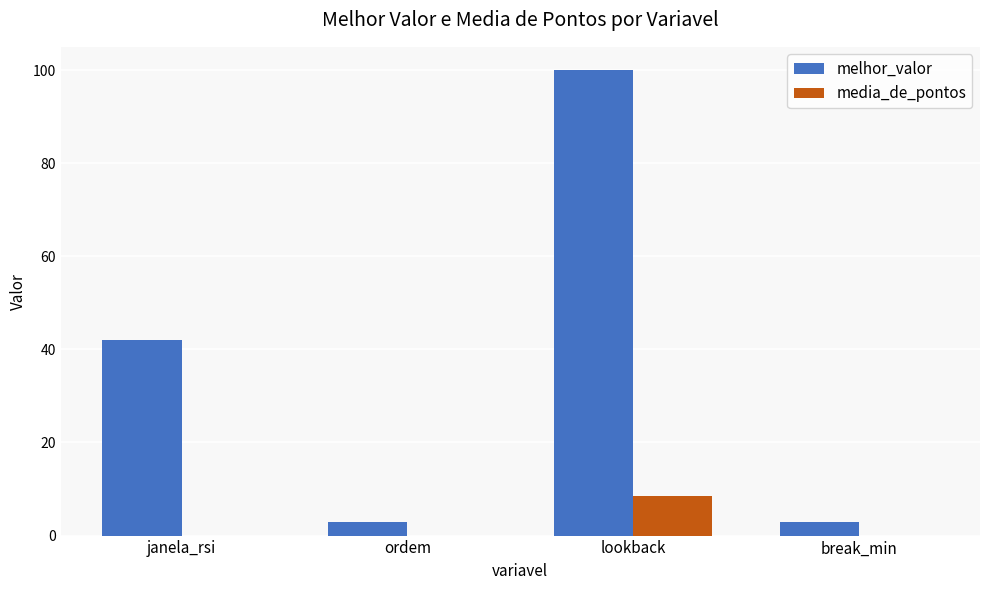

What is the approximate value of melhor_valor at ordem?

3.0